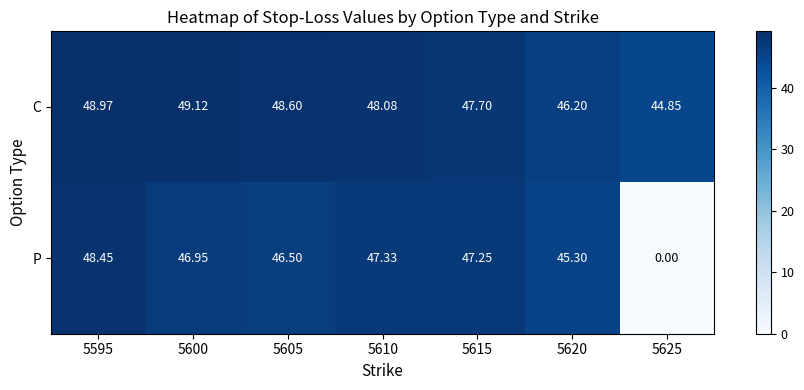

Rank the series by their average value, from highest to lowest.

C, P